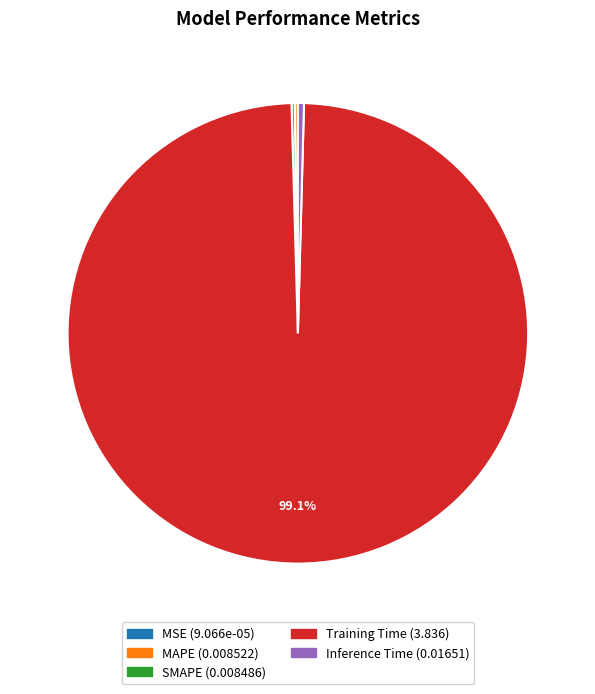

Which slice is the largest?

Training Time